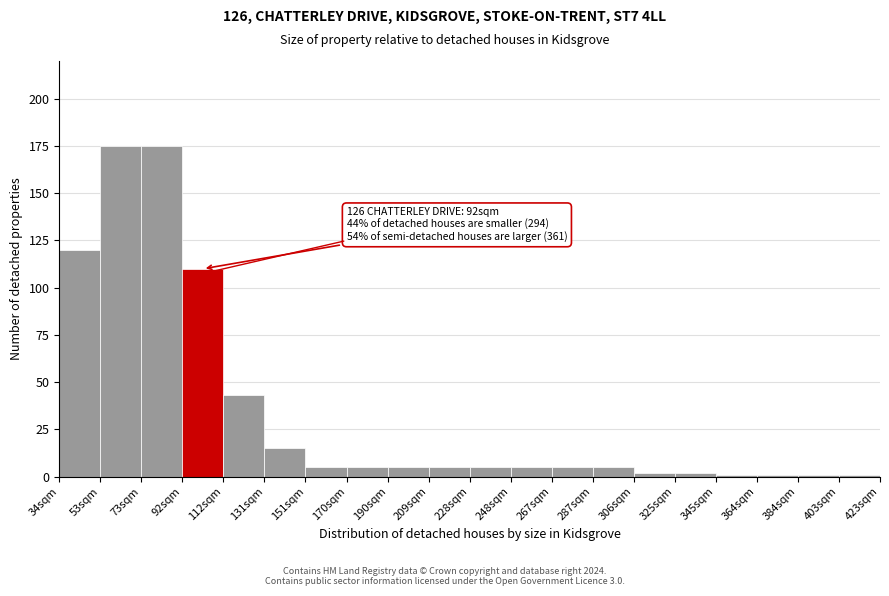

Reading right to left, extract all data points from this chart.

403sqm=1	384sqm=1	364sqm=1	345sqm=1	325sqm=2	306sqm=2	287sqm=5	267sqm=5	248sqm=5	228sqm=5	209sqm=5	190sqm=5	170sqm=5	151sqm=5	131sqm=15	112sqm=43	92sqm=110	73sqm=175	53sqm=175	34sqm=120